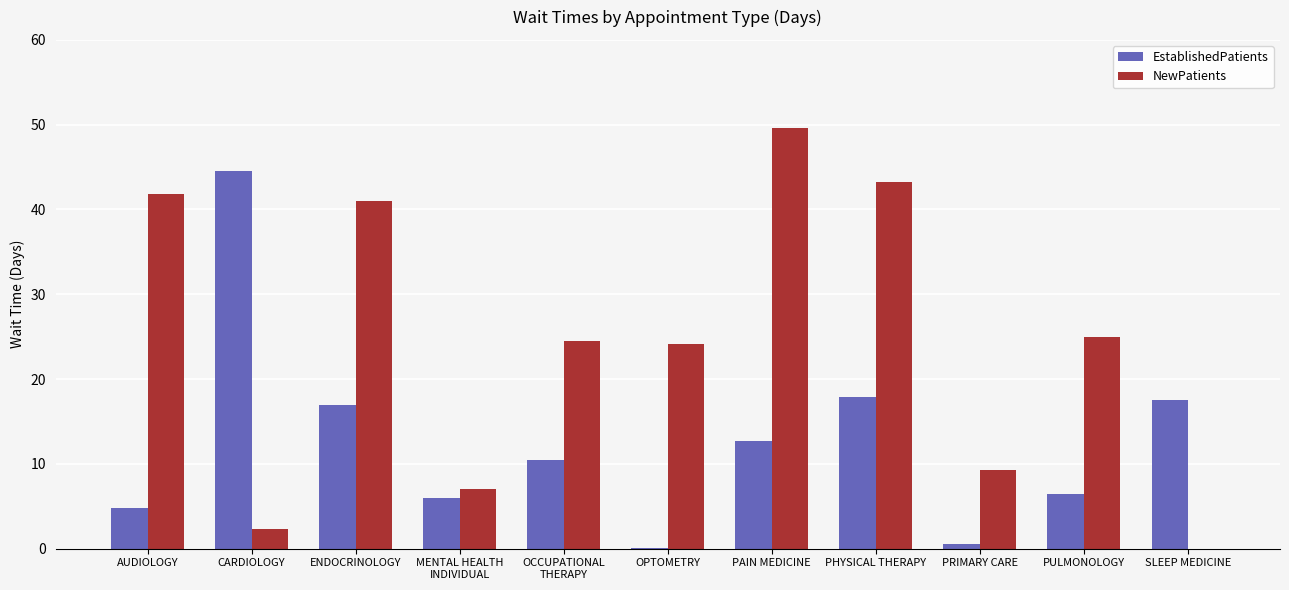

Which category has the highest value in the NewPatients series?

PAIN MEDICINE